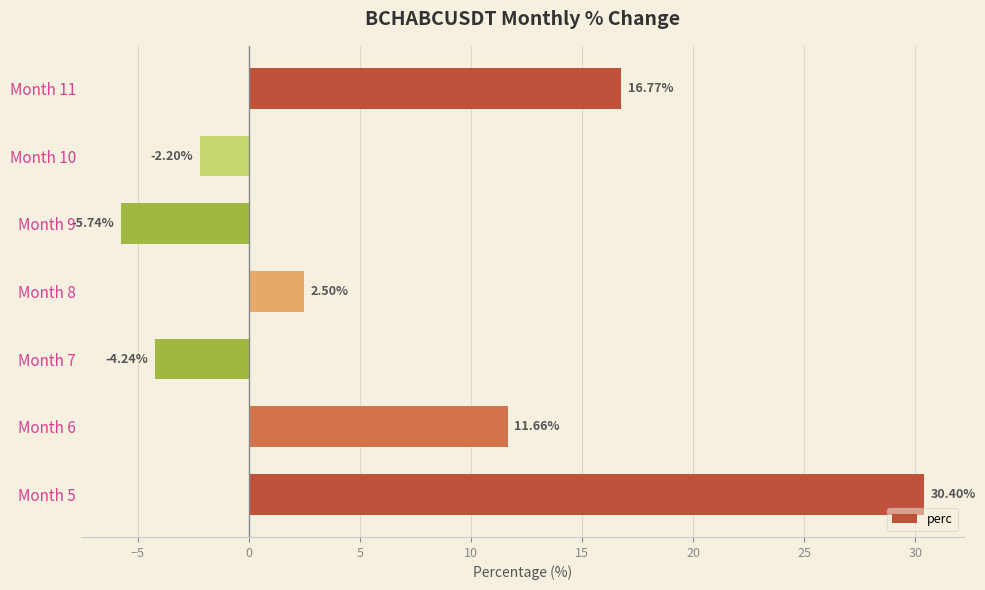

What is the difference between the values at Month 11 and Month 7?

21.0